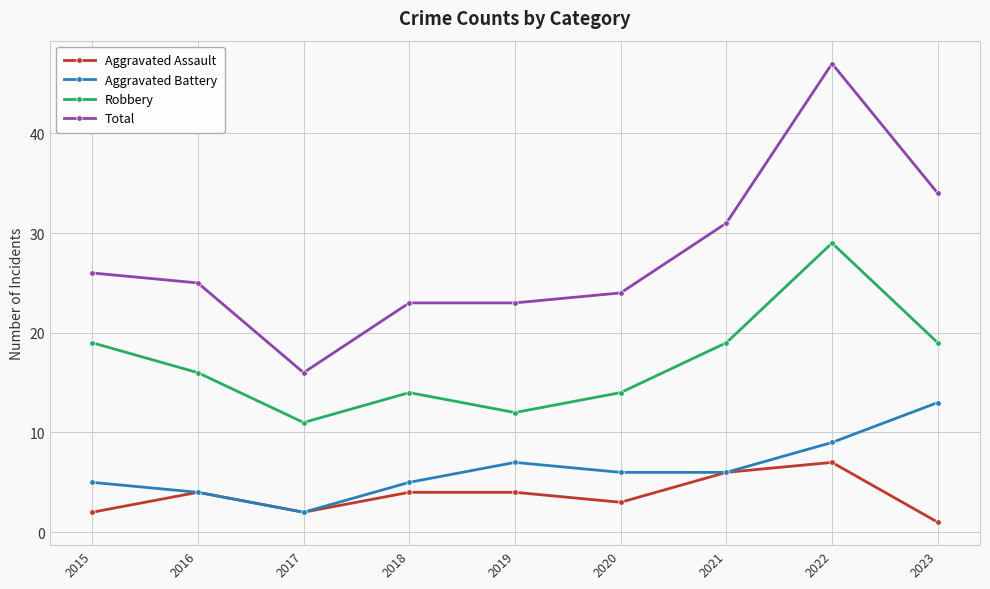

True or false: Total and Aggravated Battery cross at least once.

False